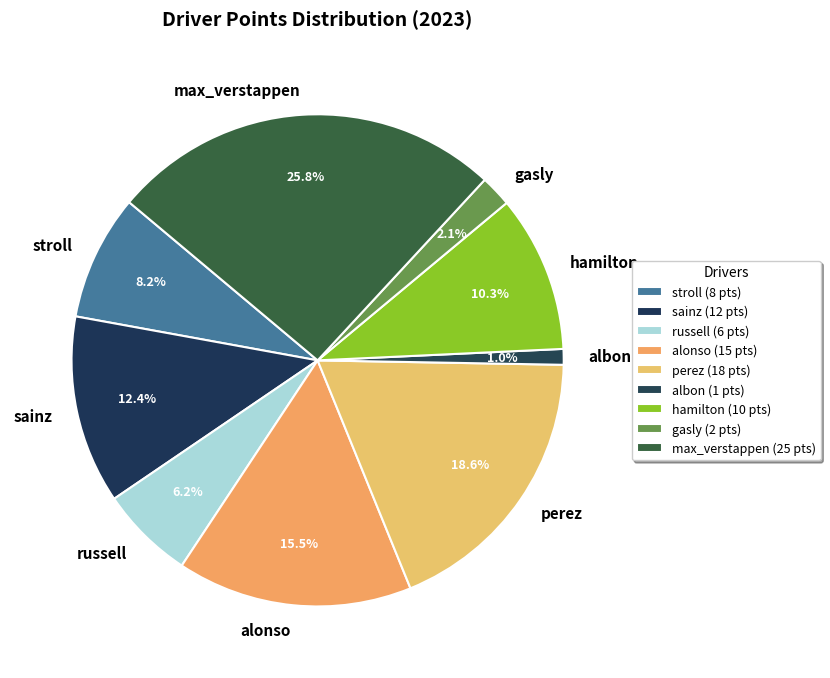

Which has a higher value, perez or alonso?

perez